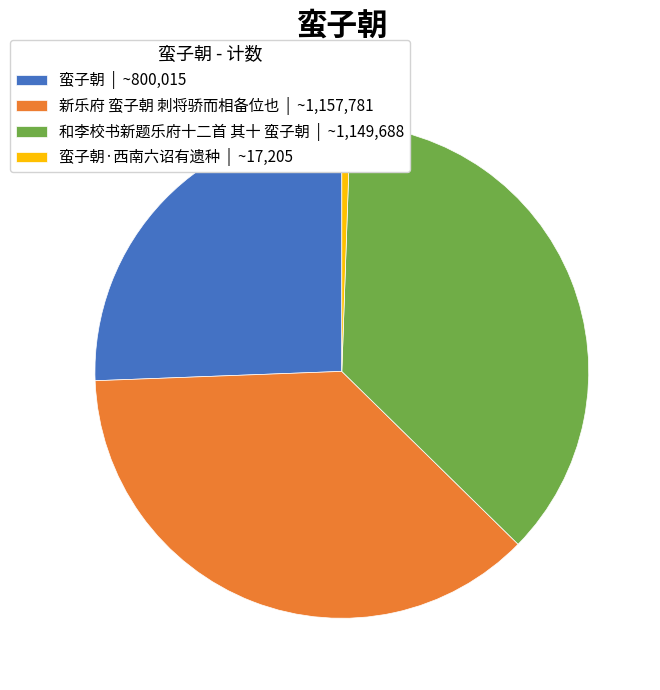

Is it true that 和李校书新题乐府十二首 其十 蛮子朝 | ~1,149,688 is 37% of the pie?

True